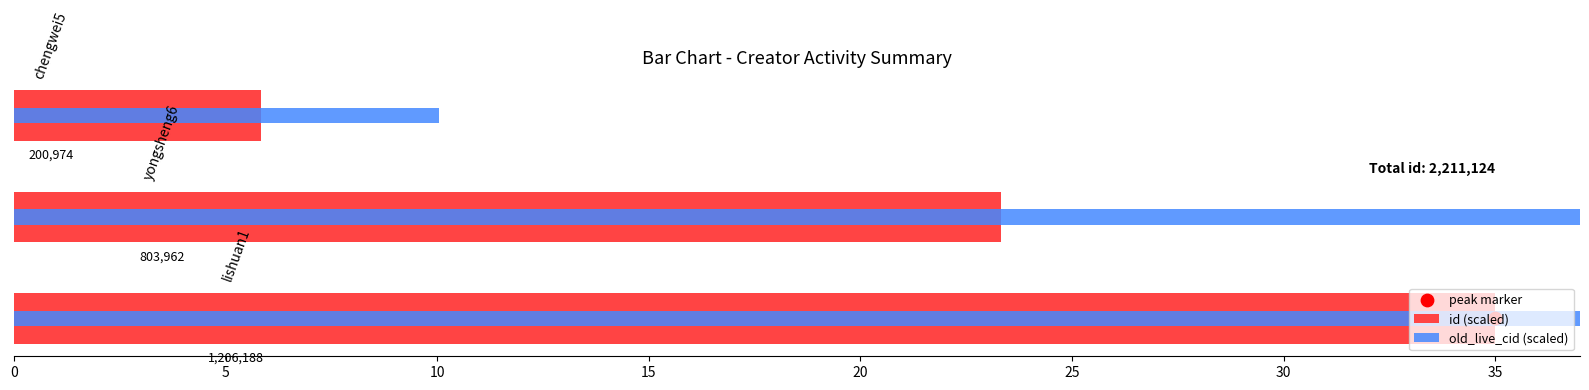

Which series has the largest total across all categories?

old_live_cid (scaled)